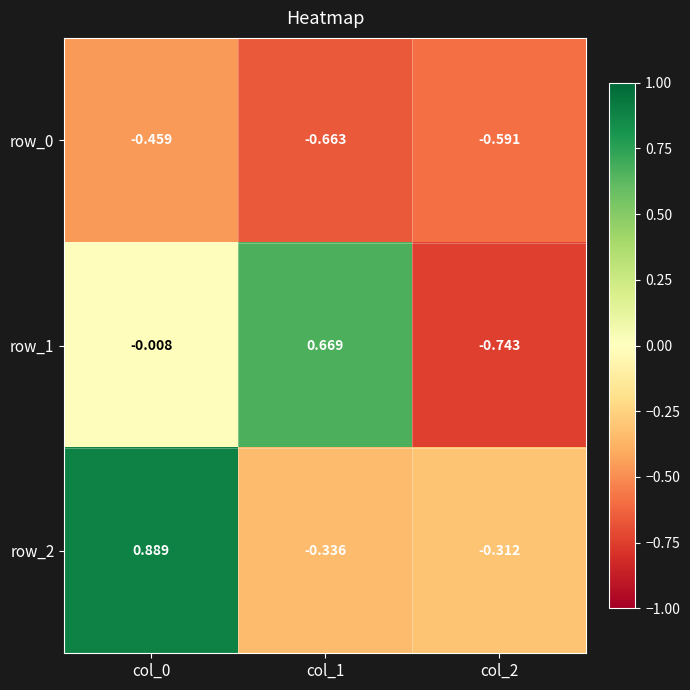

Where is row_2 nearest to the value 0?

col_2